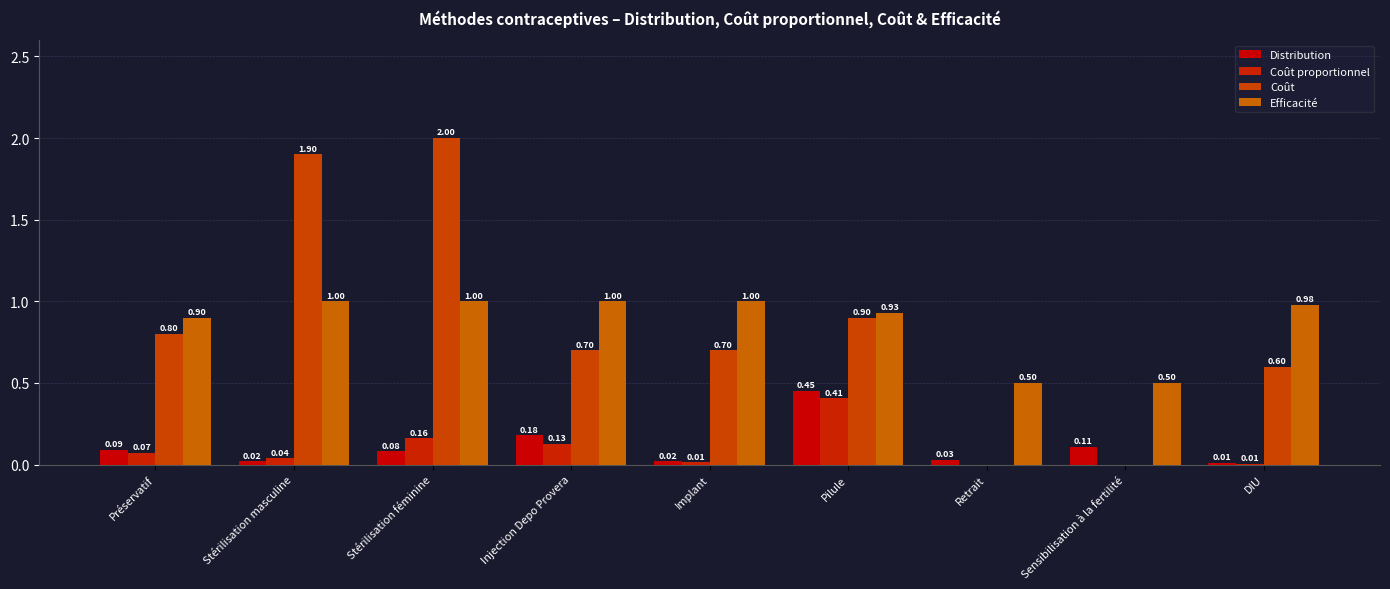

Are the bars horizontal?

No